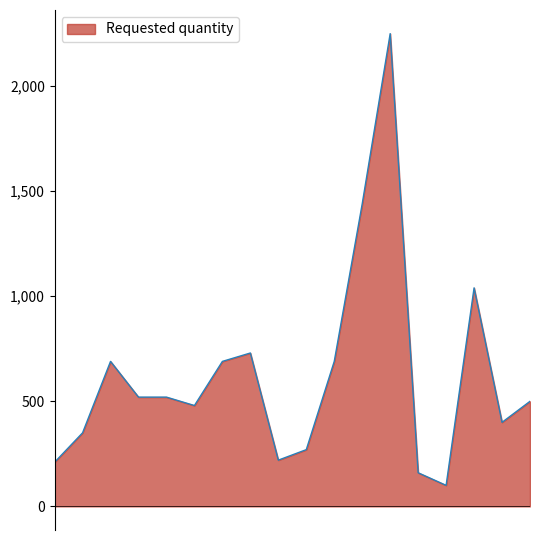

What is the greatest value displayed?

2250